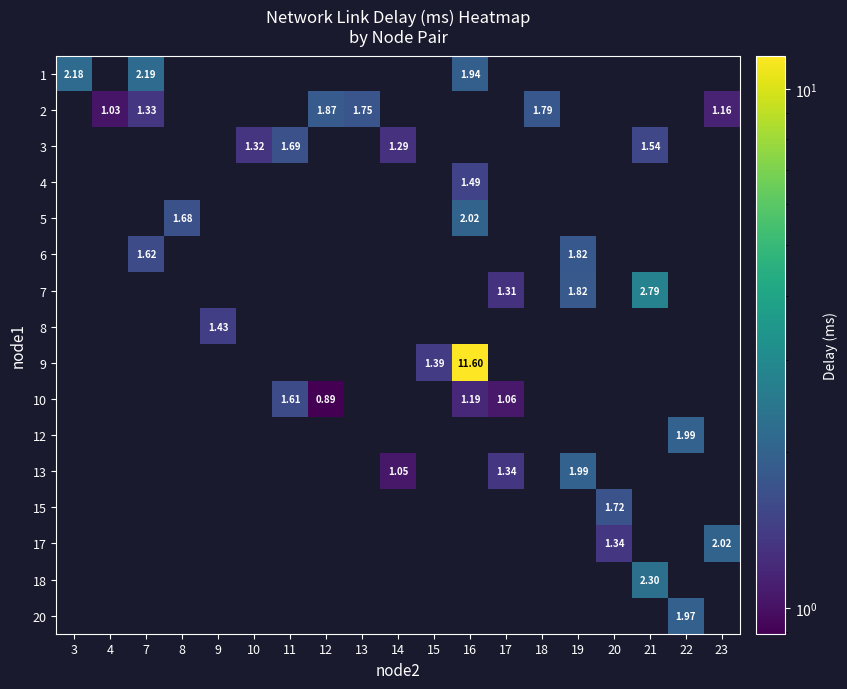

At how many categories does at least one series exceed 5?

1